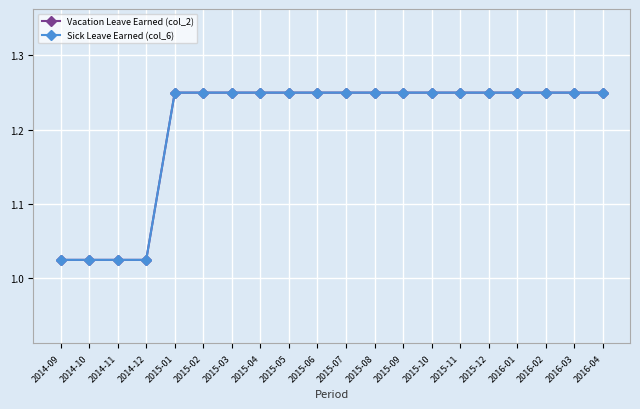

Is this an area chart (filled region under the line)?

No